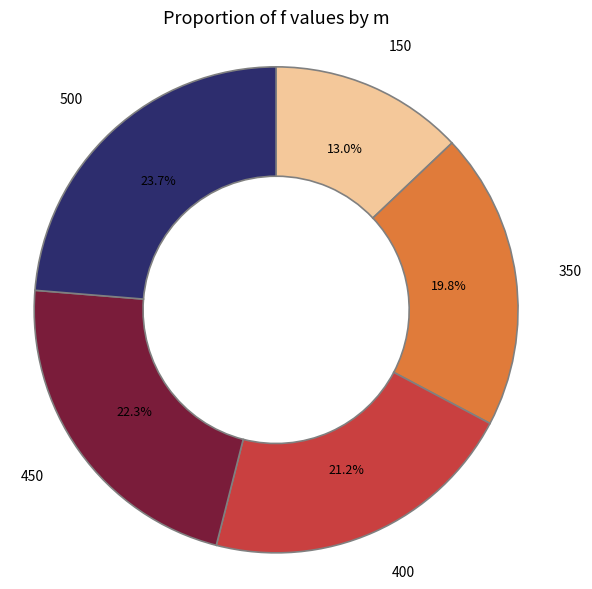

Is there a majority slice in this chart?

No